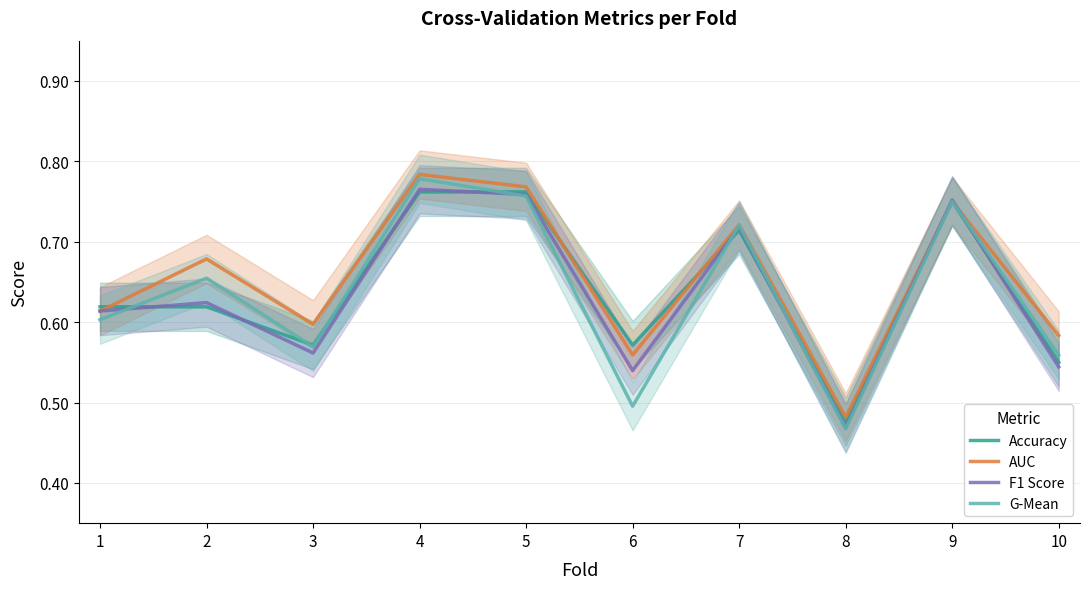

After their last crossing, which series has the higher values: F1 Score or Accuracy?

Accuracy